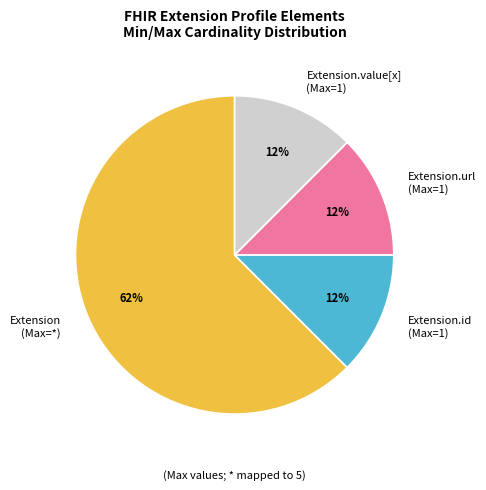

Is it true that Extension.url (Max=1) is 12% of the pie?

True